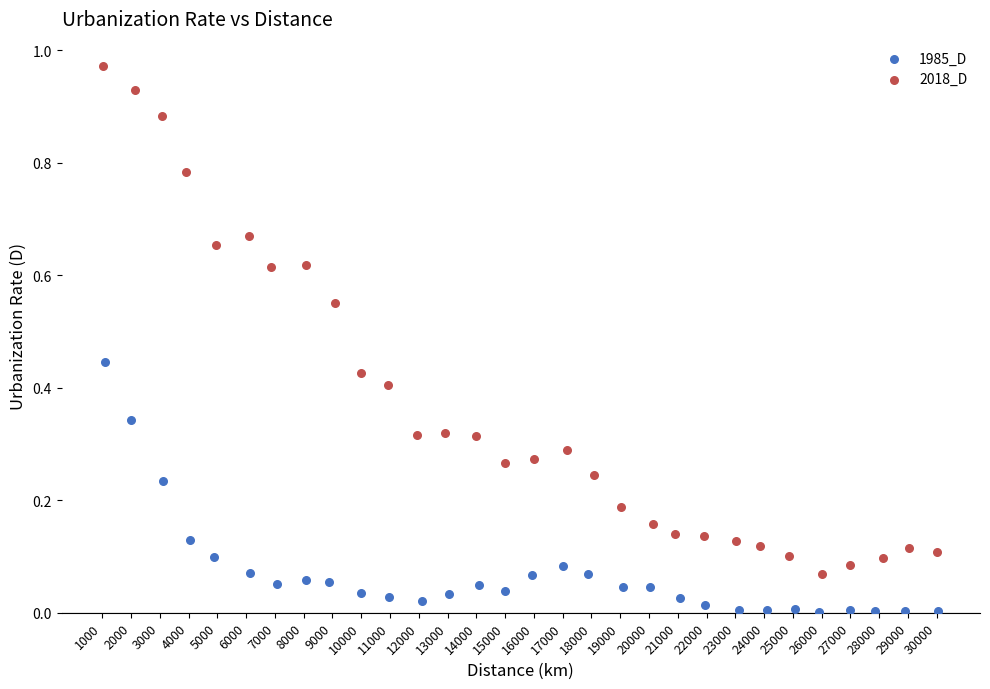

Which series has the largest Y range (max minus min)?

2018_D